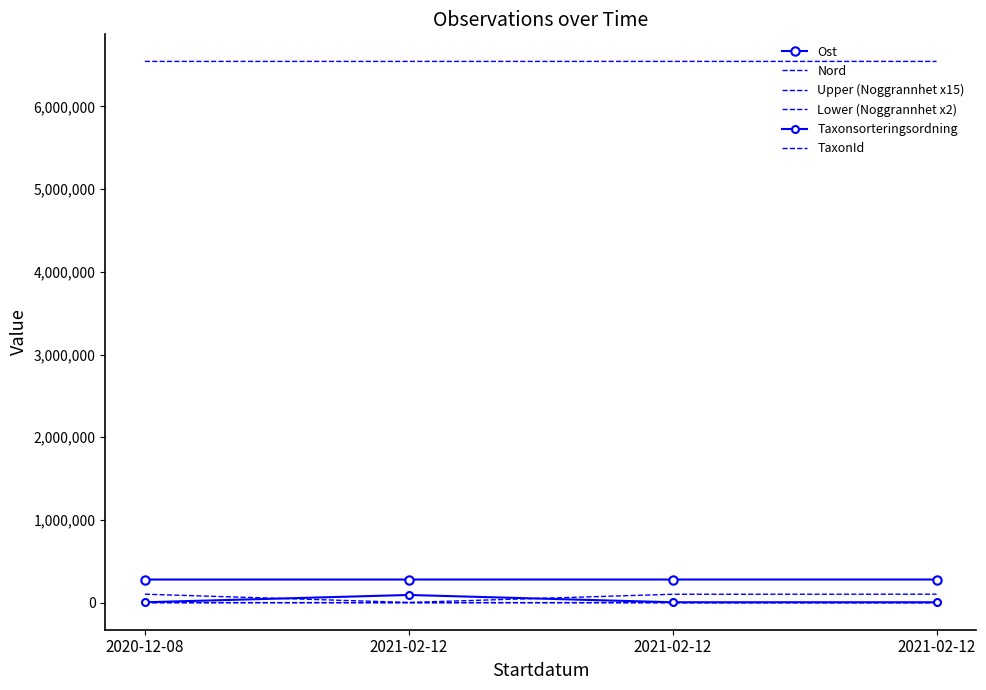

What value does the TaxonId series have at 2021-02-12?

102306.0